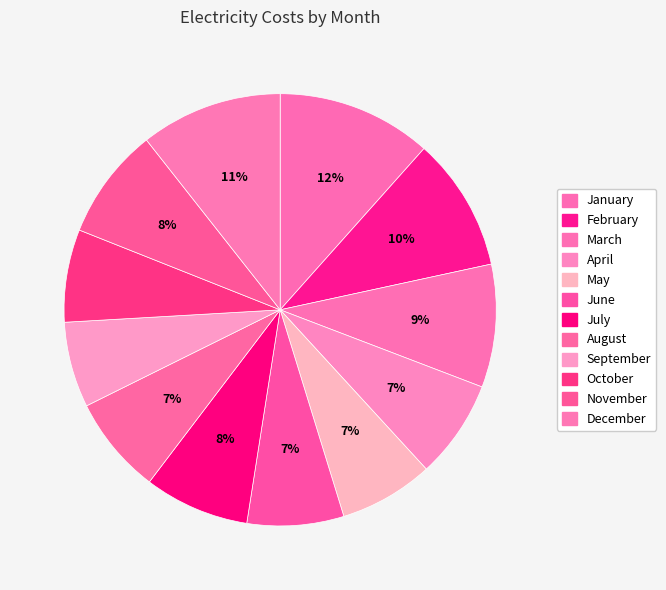

Is October the majority of the pie?

No